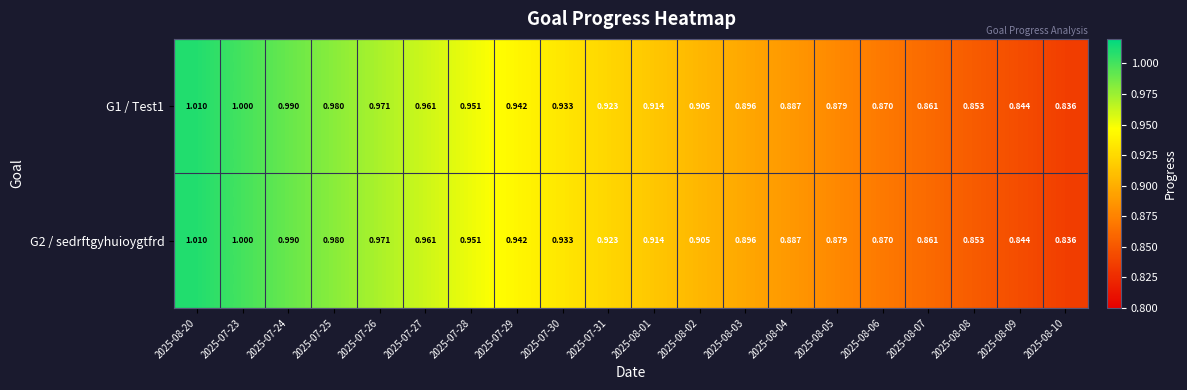

Is the value of G2 / sedrftgyhuioygtfrd at 2025-07-31 greater than the value of G1 / Test1 at 2025-08-07?

Yes